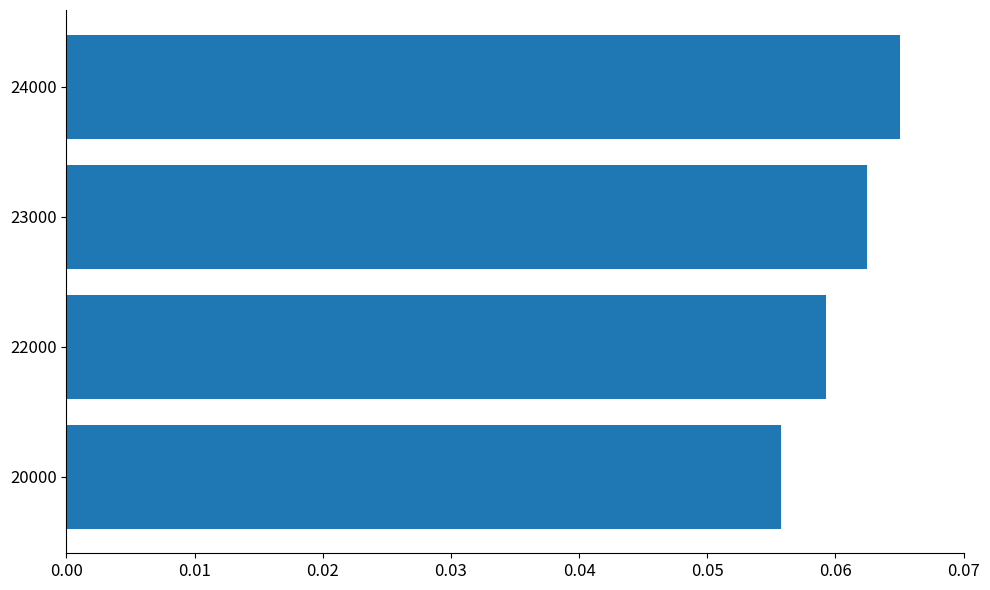

The chart shows a value of 0.0 at 23000. True or false?

False